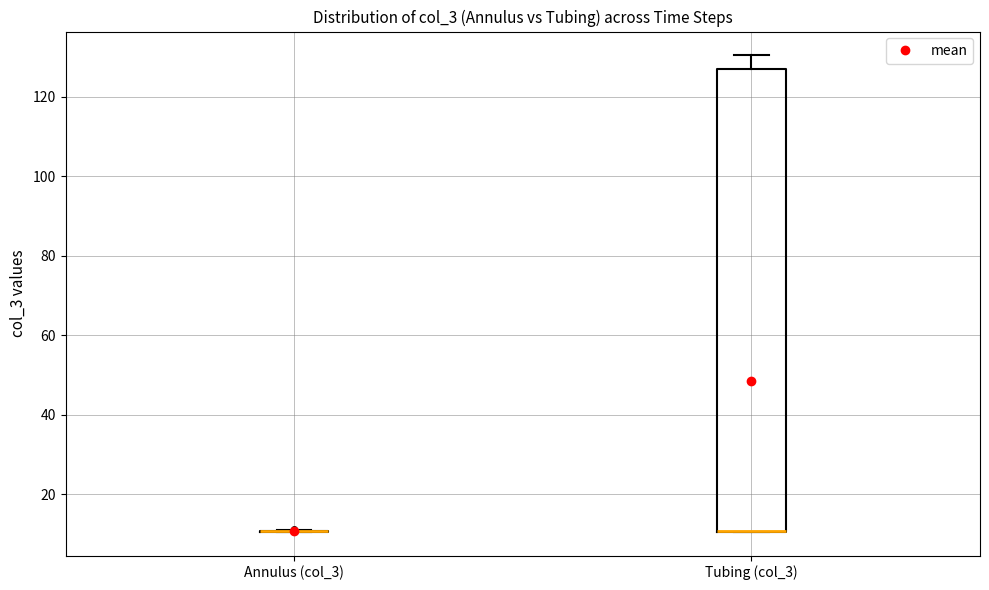

Reading left to right, transcribe this box plot: for each box, give where its median line is, the range the box spans, and where its two whiskers end, as read against the y-axis. The values are not printed on the chart, so give them approximately, as read against the axis.

Annulus (col_3): box collapsed to a line at 10, whiskers 10 to 12
Tubing (col_3): median 10 (drawn on the box's lower edge), box 10 to 128, whiskers 10 to 130